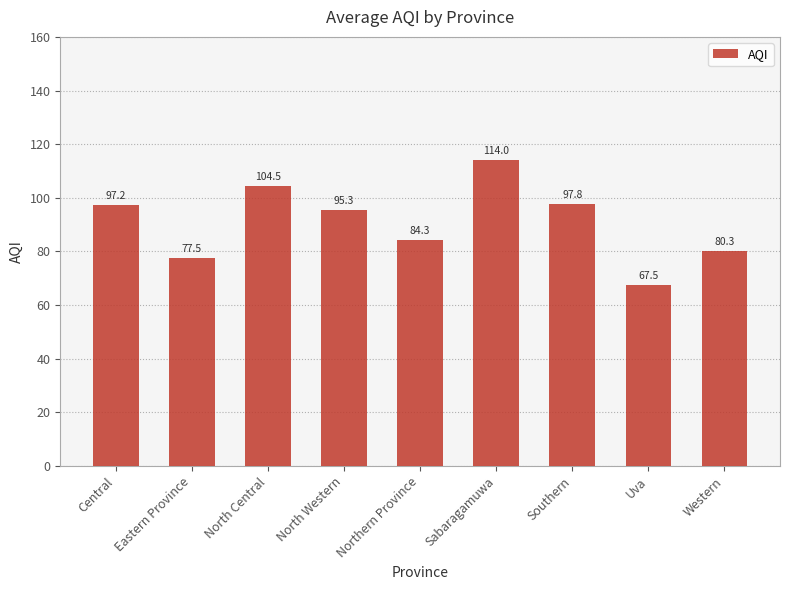

How many categories are shown in the chart?

9